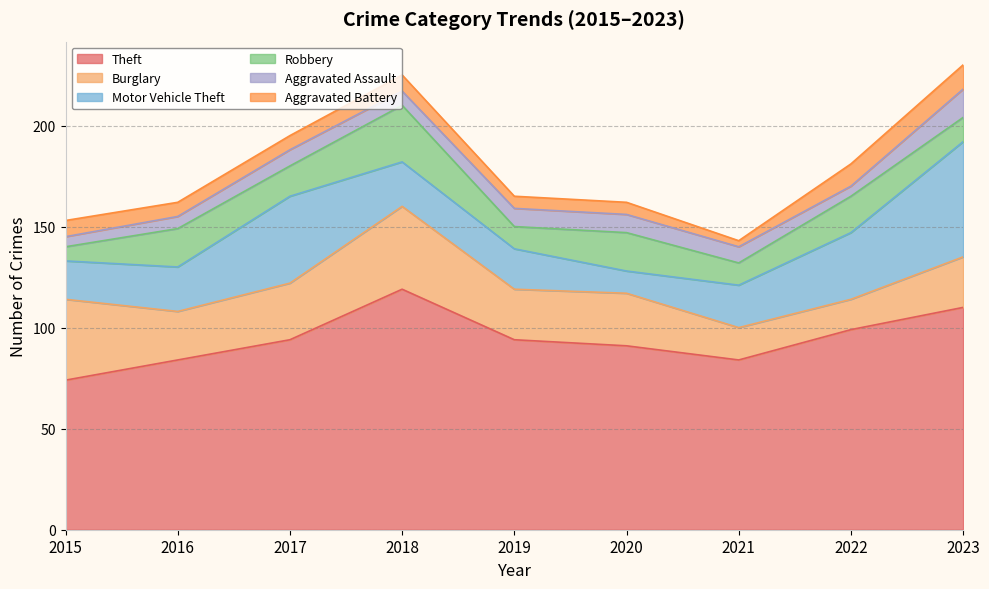

Which series has the widest spread of values?

Motor Vehicle Theft